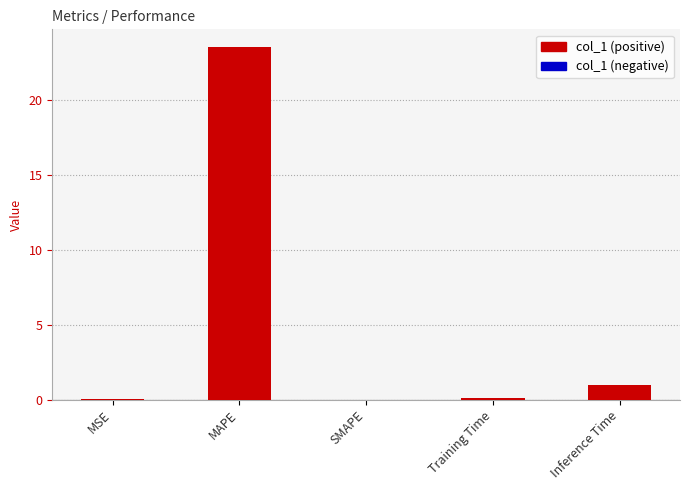

Count the number of categories in the chart.

5